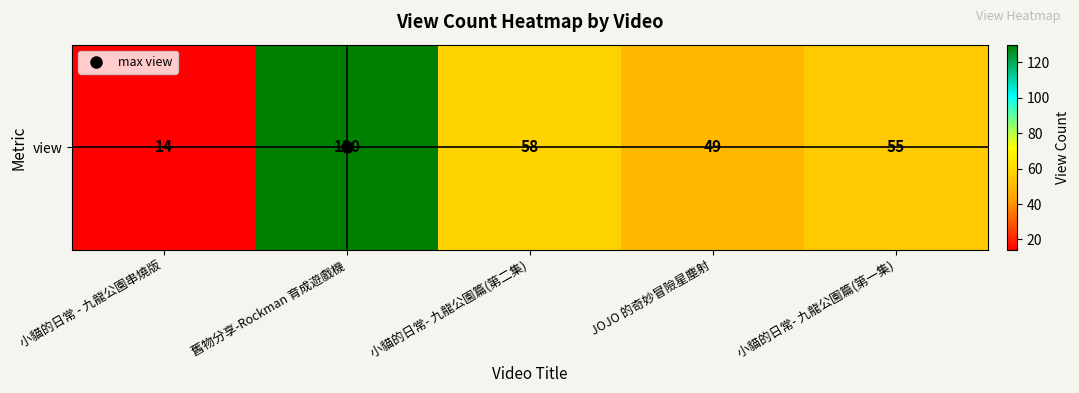

Which label corresponds to the largest value in the chart?

舊物分享-Rockman 育成遊戲機